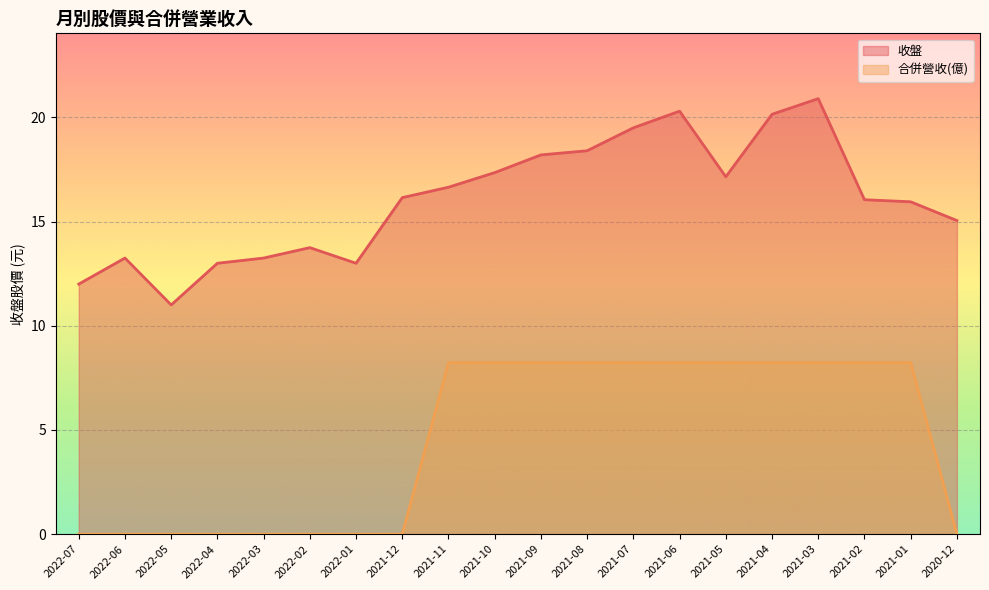

Which series has the largest total across all categories?

收盤